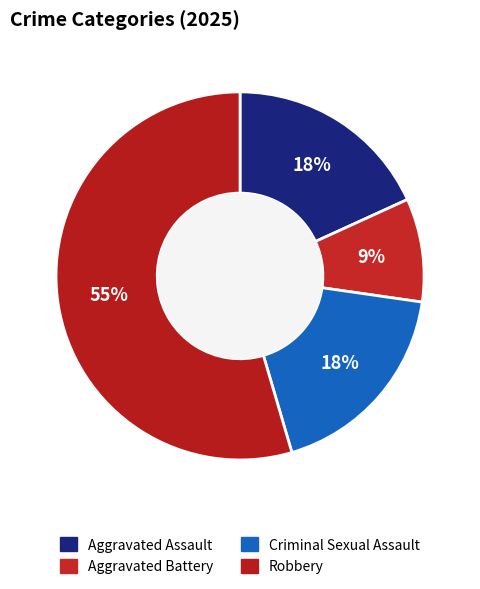

Count the number of slices in the pie.

4